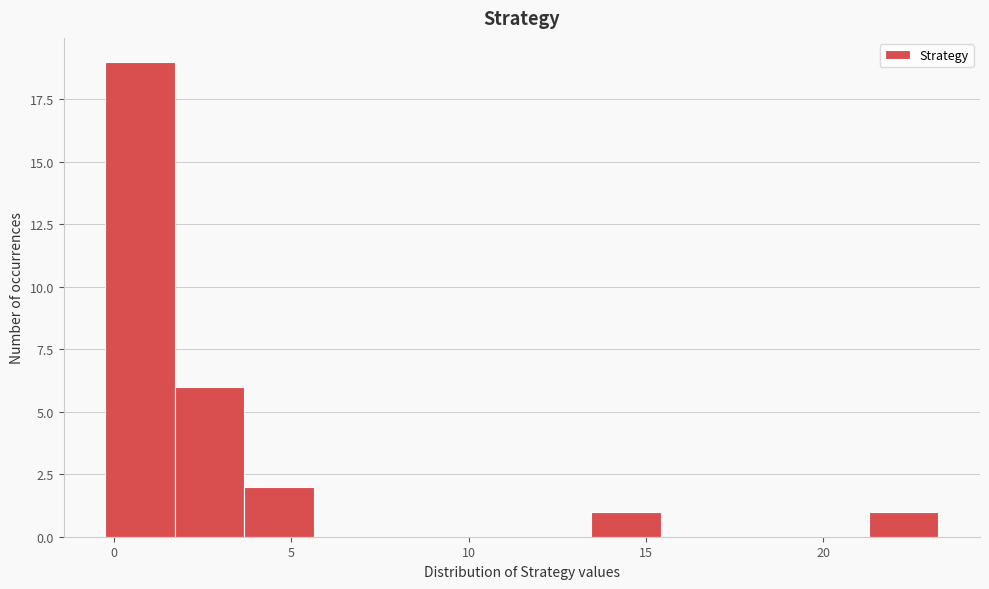

Around what value on the x-axis is the tallest bar? Give the approximate position of its centre, as read against the axis.

0.5